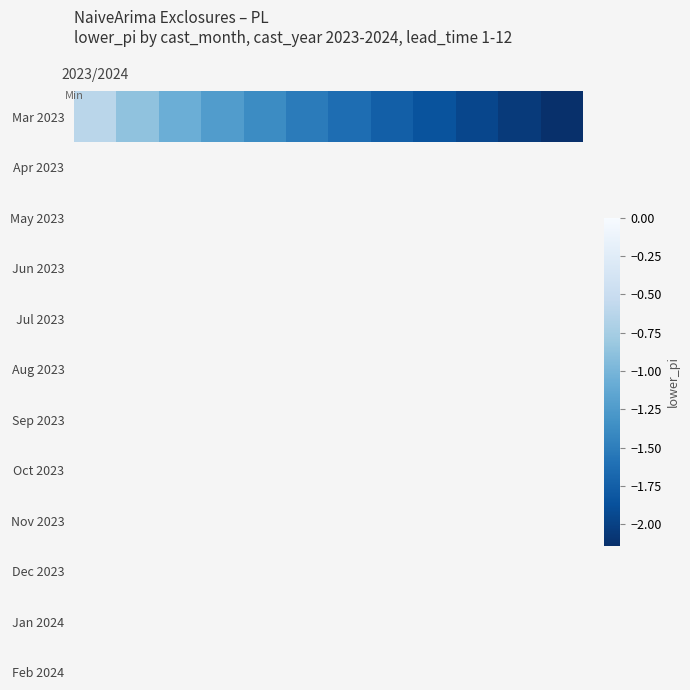

What is the smallest value displayed?

-2.1